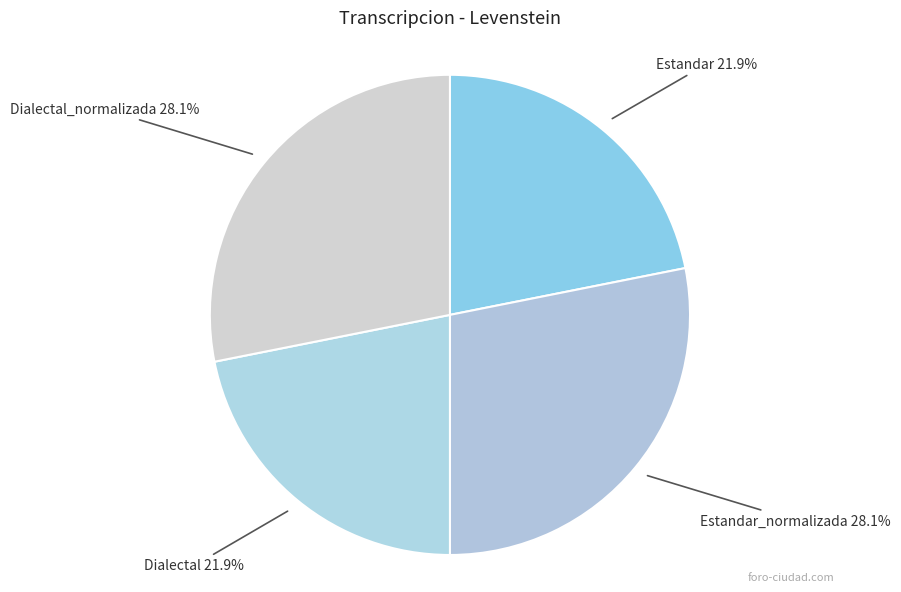

Between Dialectal and Dialectal_normalizada, which is larger?

Dialectal_normalizada